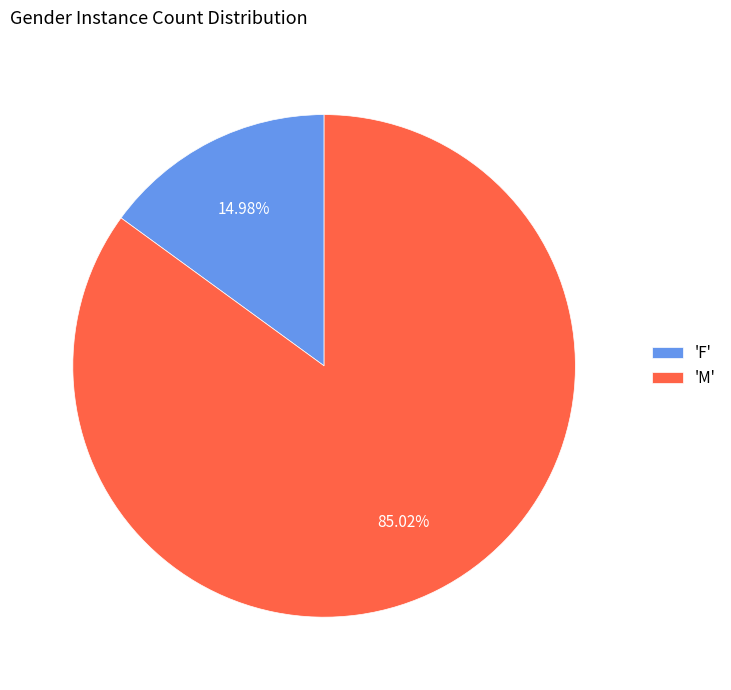

Which category has the smallest portion of the pie?

'F'